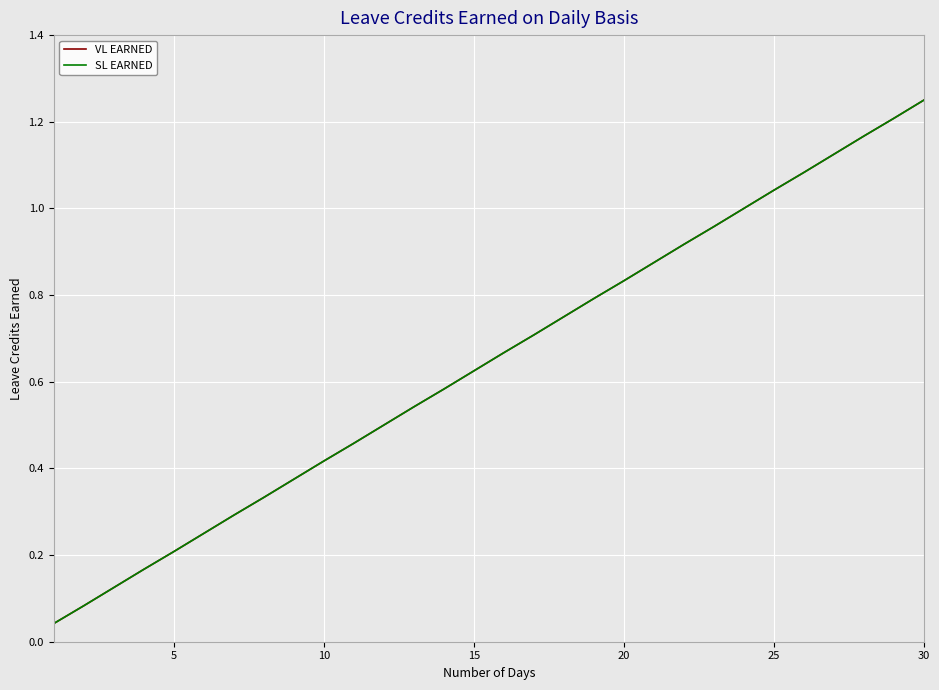

True or false: VL EARNED and SL EARNED intersect in this chart.

False